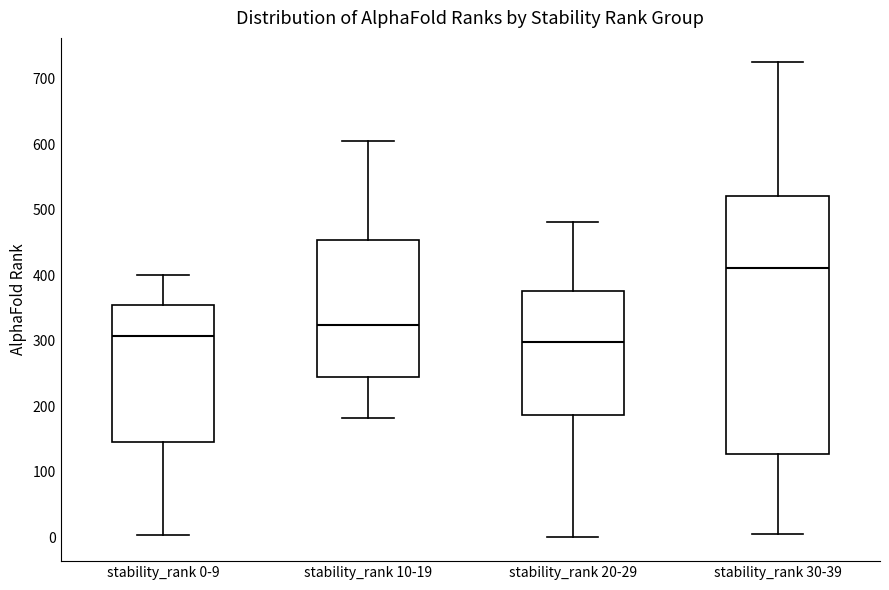

Which box is the tallest, from its lower edge to its upper edge?

stability_rank 30-39